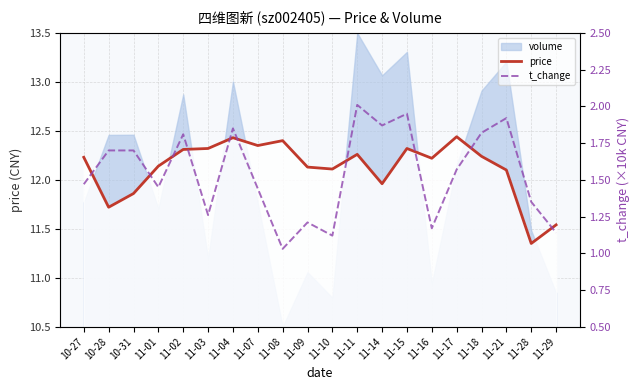

How many lines are shown in the chart?

2